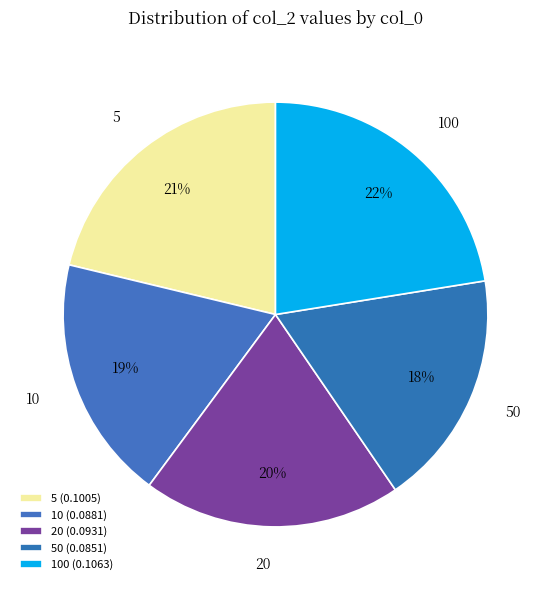

How many segments does this pie chart have?

5